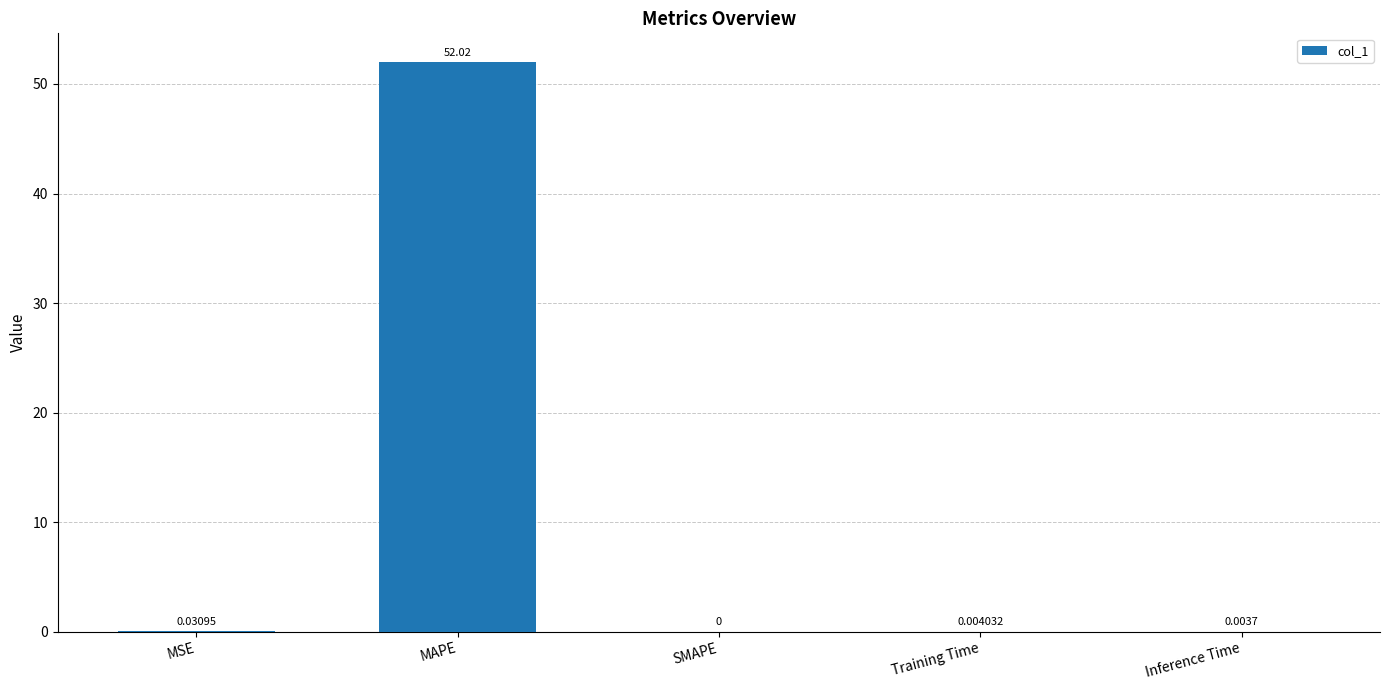

Where is the data nearest to the value 26?

MSE